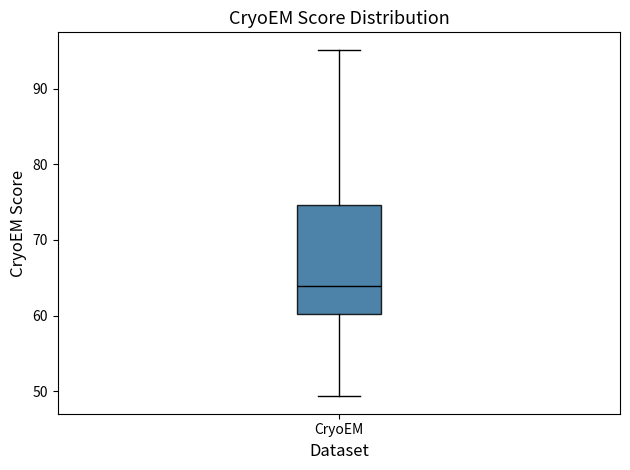

Read this box plot against the y-axis: the position of the median line, the range covered by the box, and the ends of both whiskers. The values are not printed on the chart, so give them approximately, as read against the axis.

median 64, box 60 to 75, whiskers 49 to 95